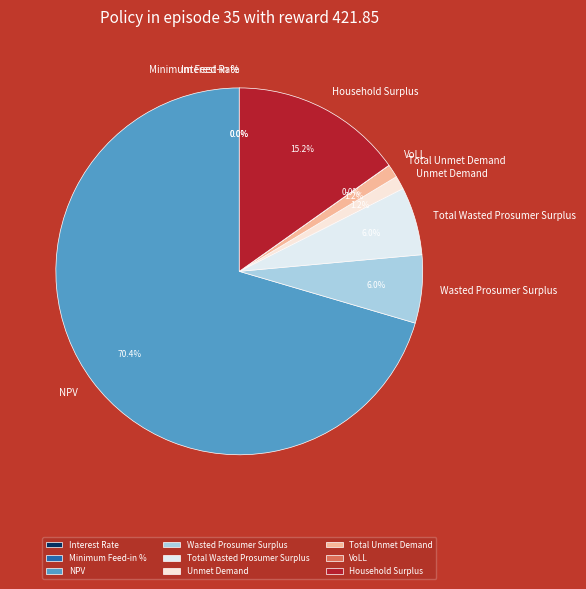

Does Interest Rate represent more than half of the total?

No